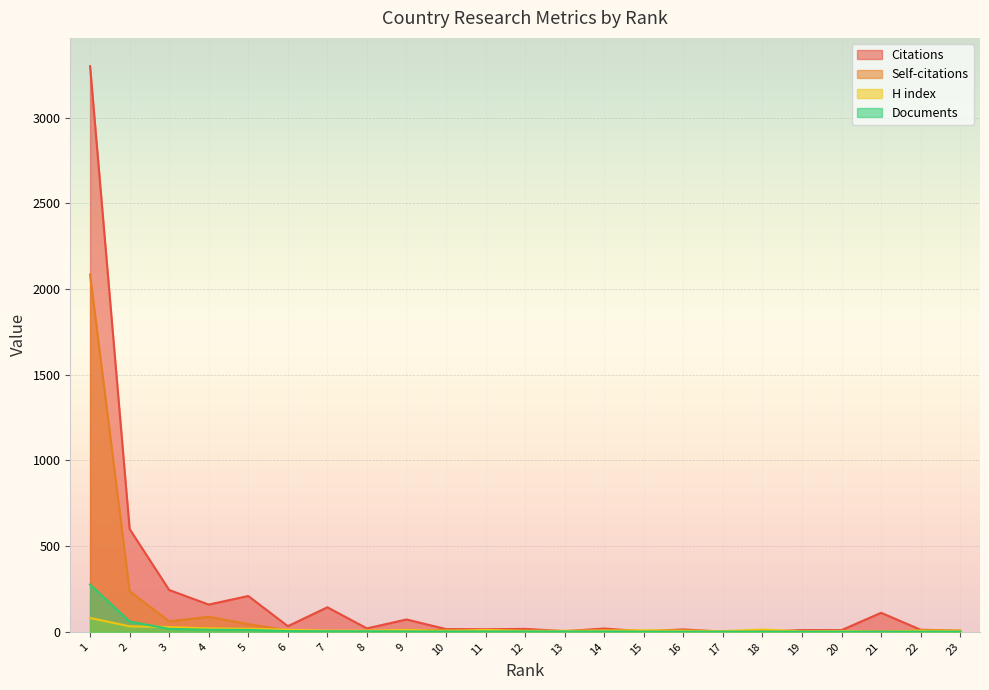

Which has a higher value, 10 or 8?

8